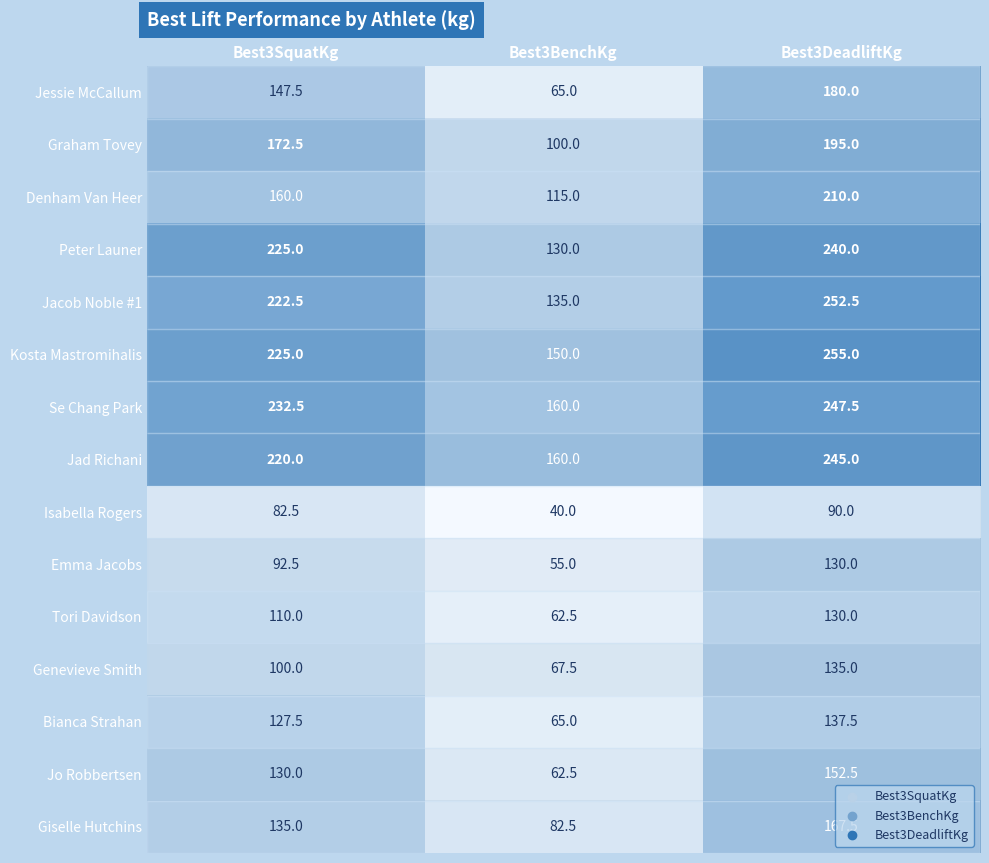

Rank the categories by Jo Robbertsen value from highest to lowest.

Best3DeadliftKg, Best3SquatKg, Best3BenchKg